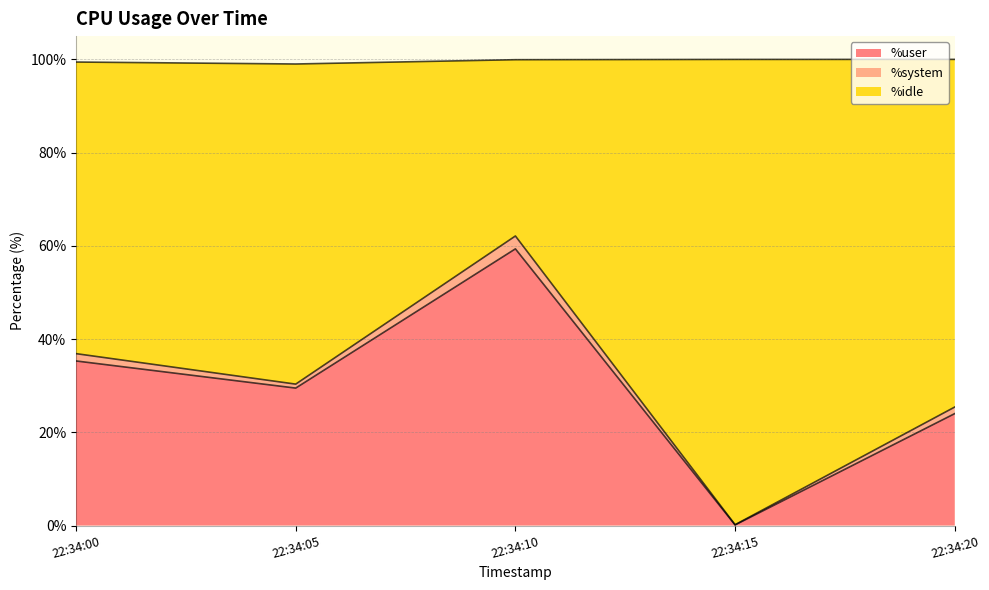

At which label does %idle first exceed 30?

22:34:00